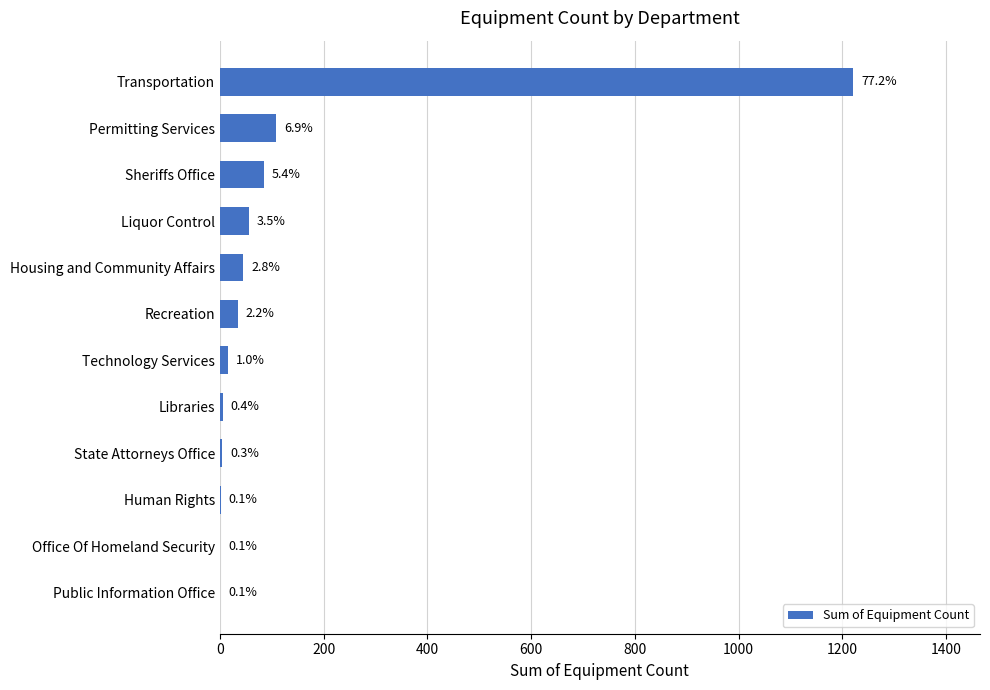

Are the bars horizontal?

Yes